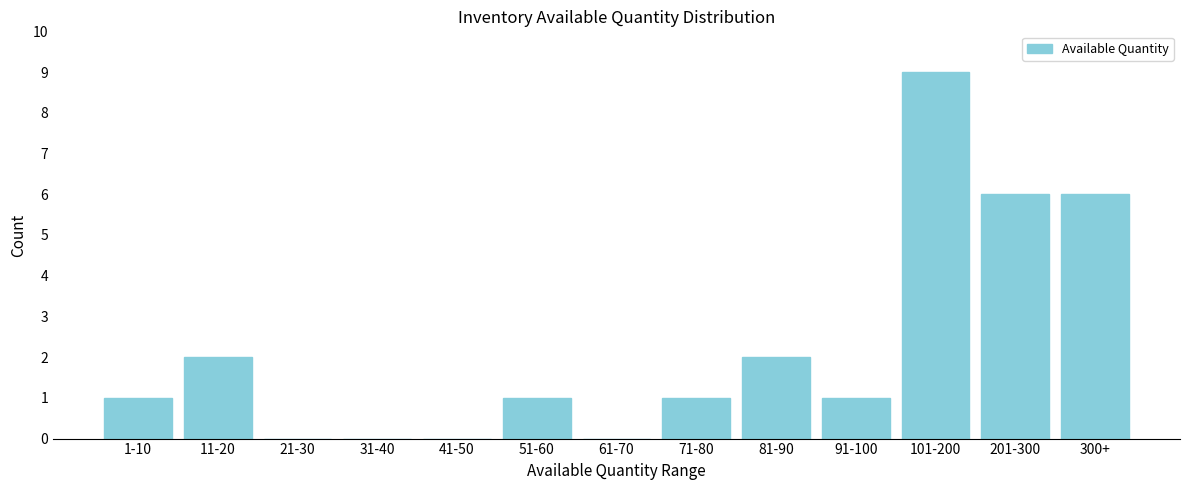

Reading left to right, extract all data points from this chart.

1-10=1	11-20=2	21-30=0	31-40=0	41-50=0	51-60=1	61-70=0	71-80=1	81-90=2	91-100=1	101-200=9	201-300=6	300+=6